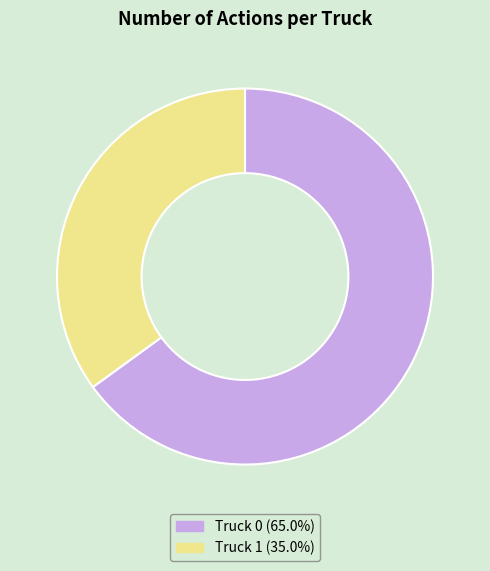

Which slice is the smallest?

Truck 1